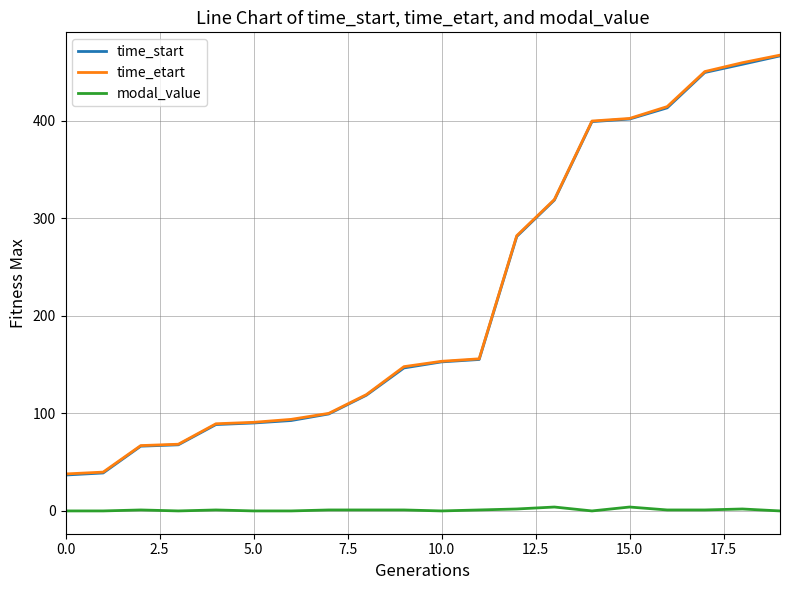

What is the lowest value of the time_start series?

36.8